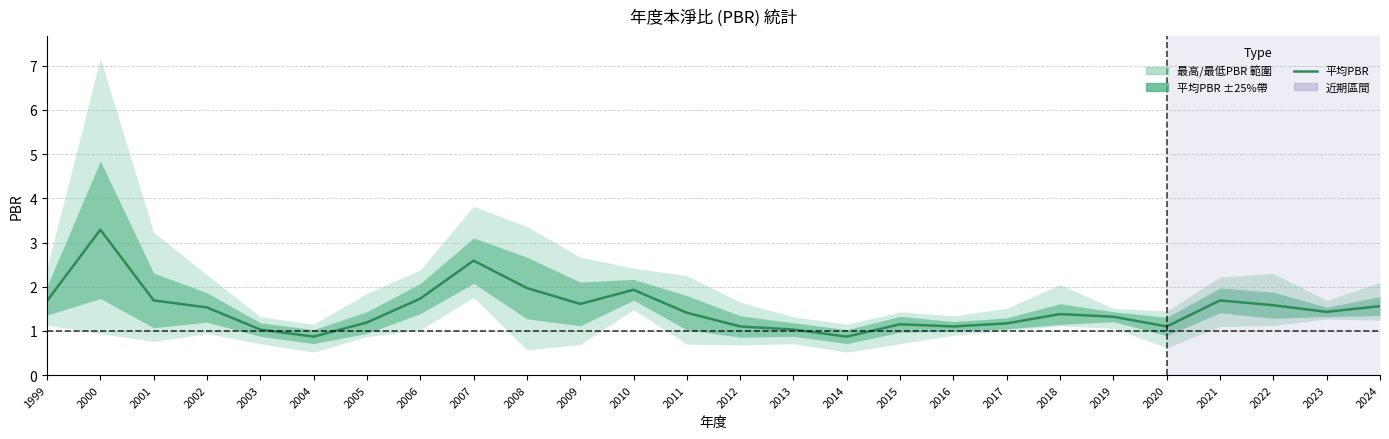

What is the greatest value displayed?

3.3